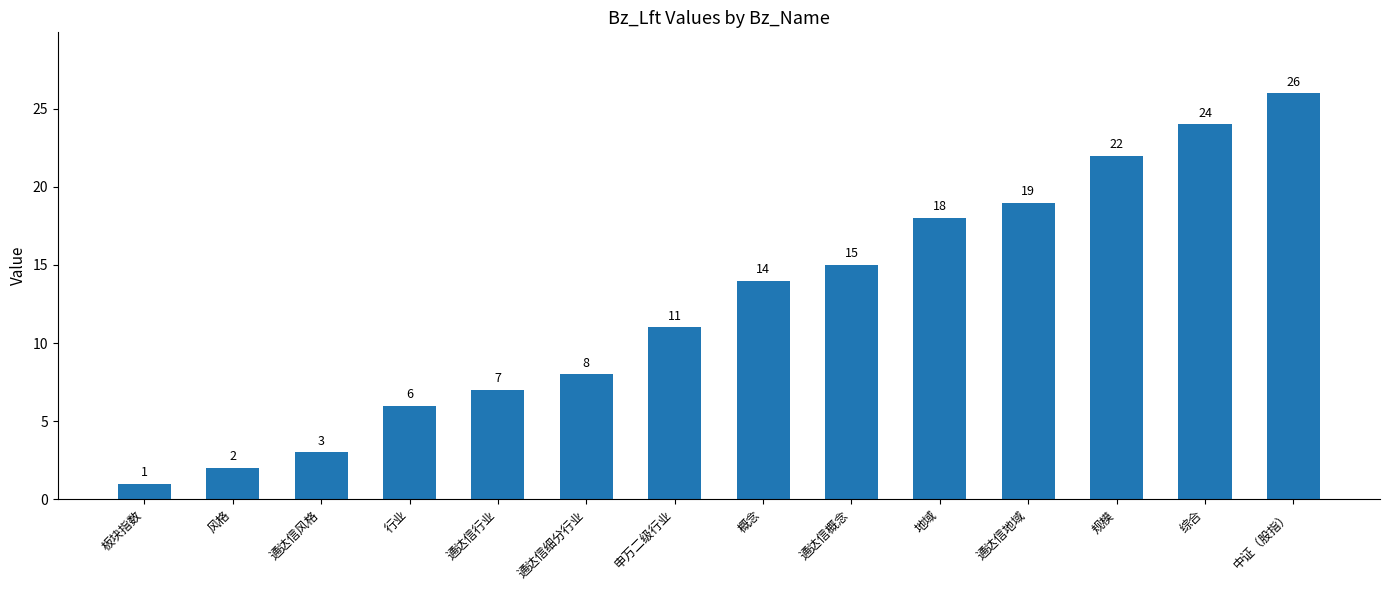

What is the label of the 11th bar from the right?

行业